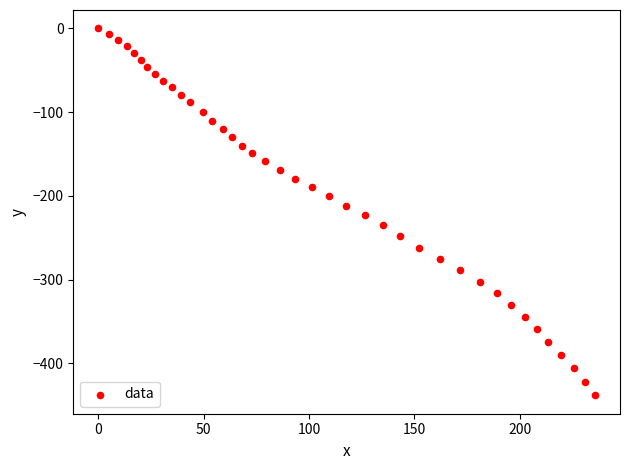

What is the range of X values (max minus min)?

235.7